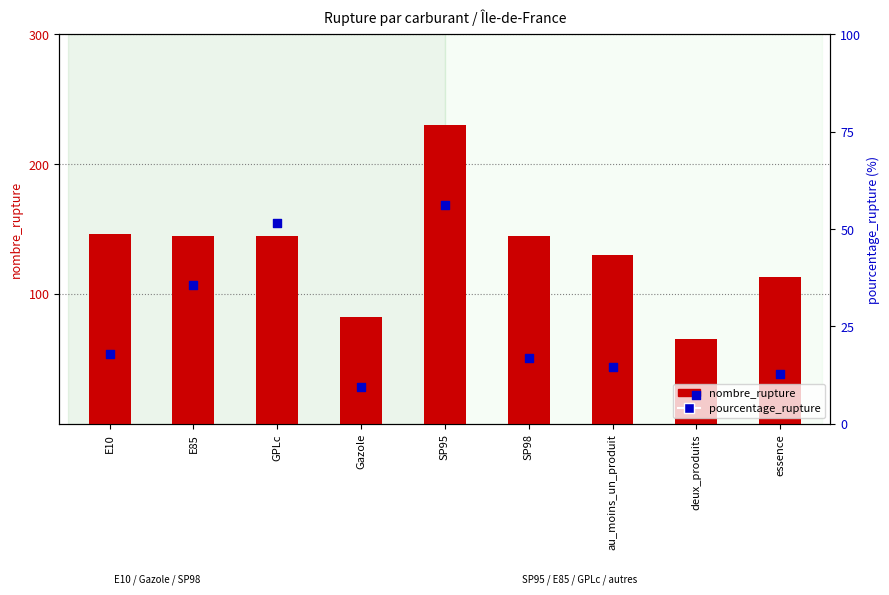

Which series has the largest total across all categories?

nombre_rupture